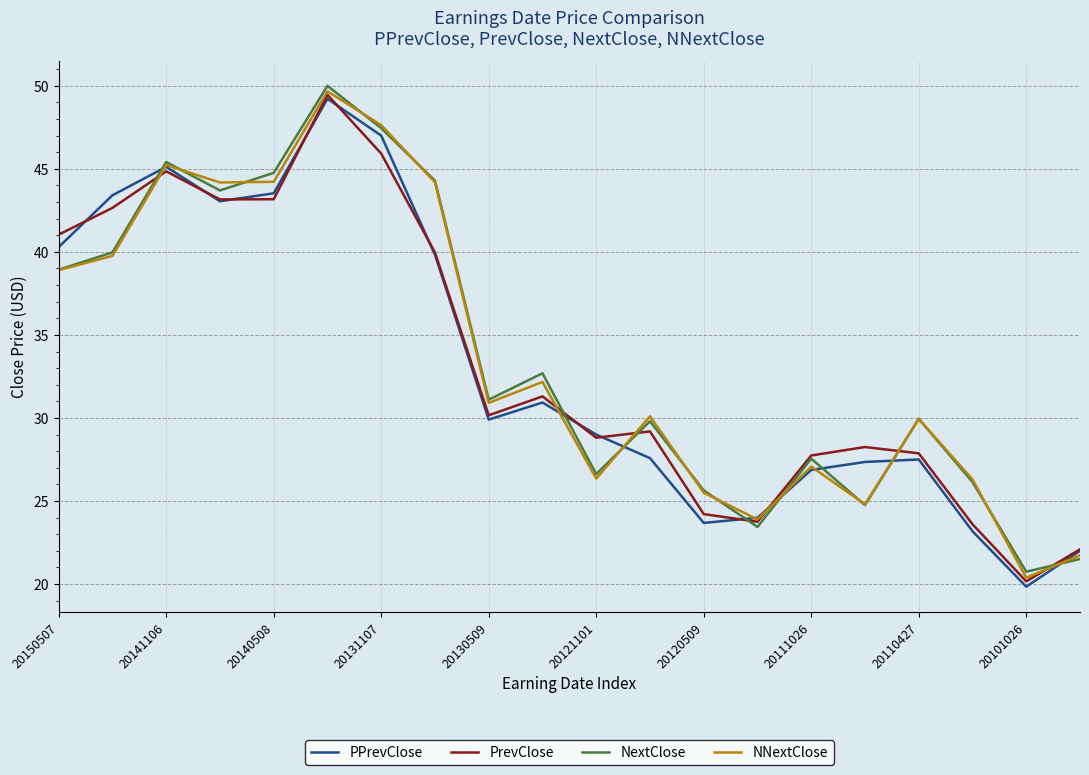

In NextClose, how many points are higher than both neighbors (excluding endpoints)?

6